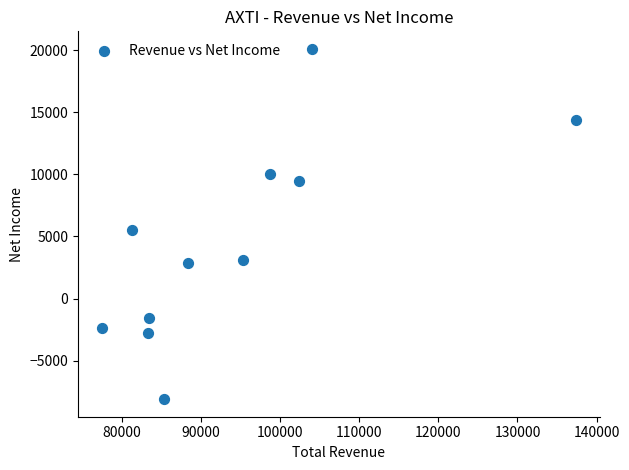

What is the average Y value?

4600